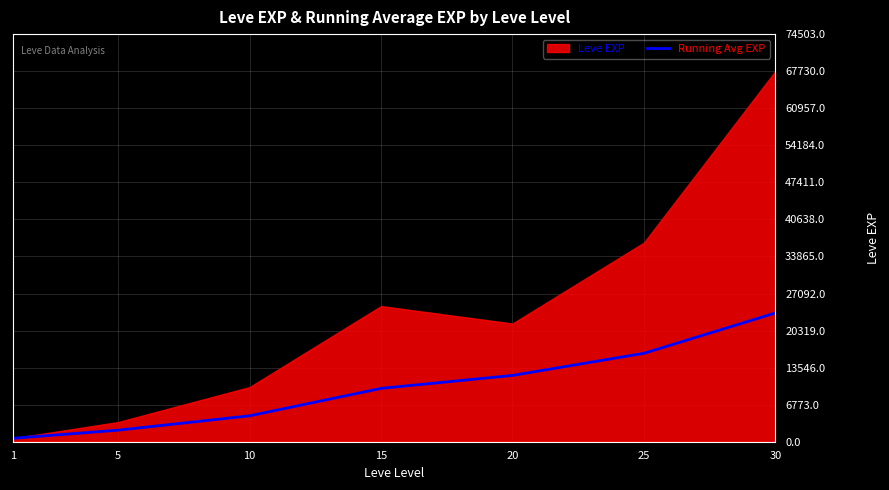

The chart shows a value of 4614.9 at 25. True or false?

False